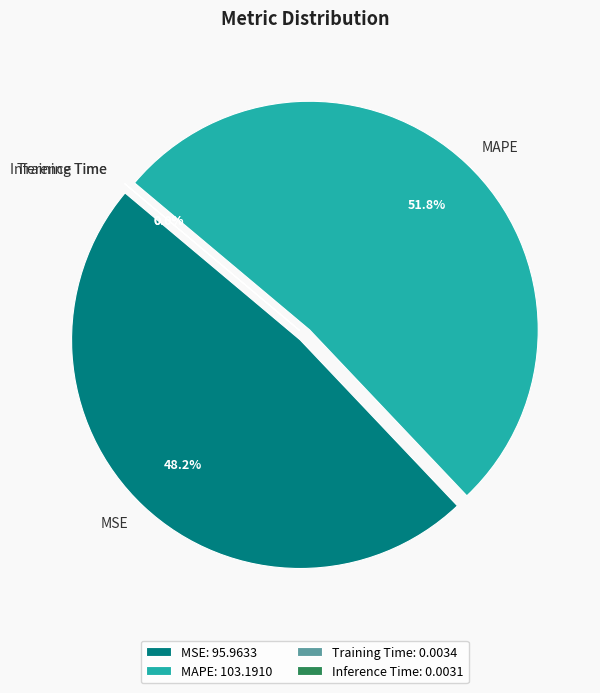

Is there any slice that represents more than half of the pie?

Yes